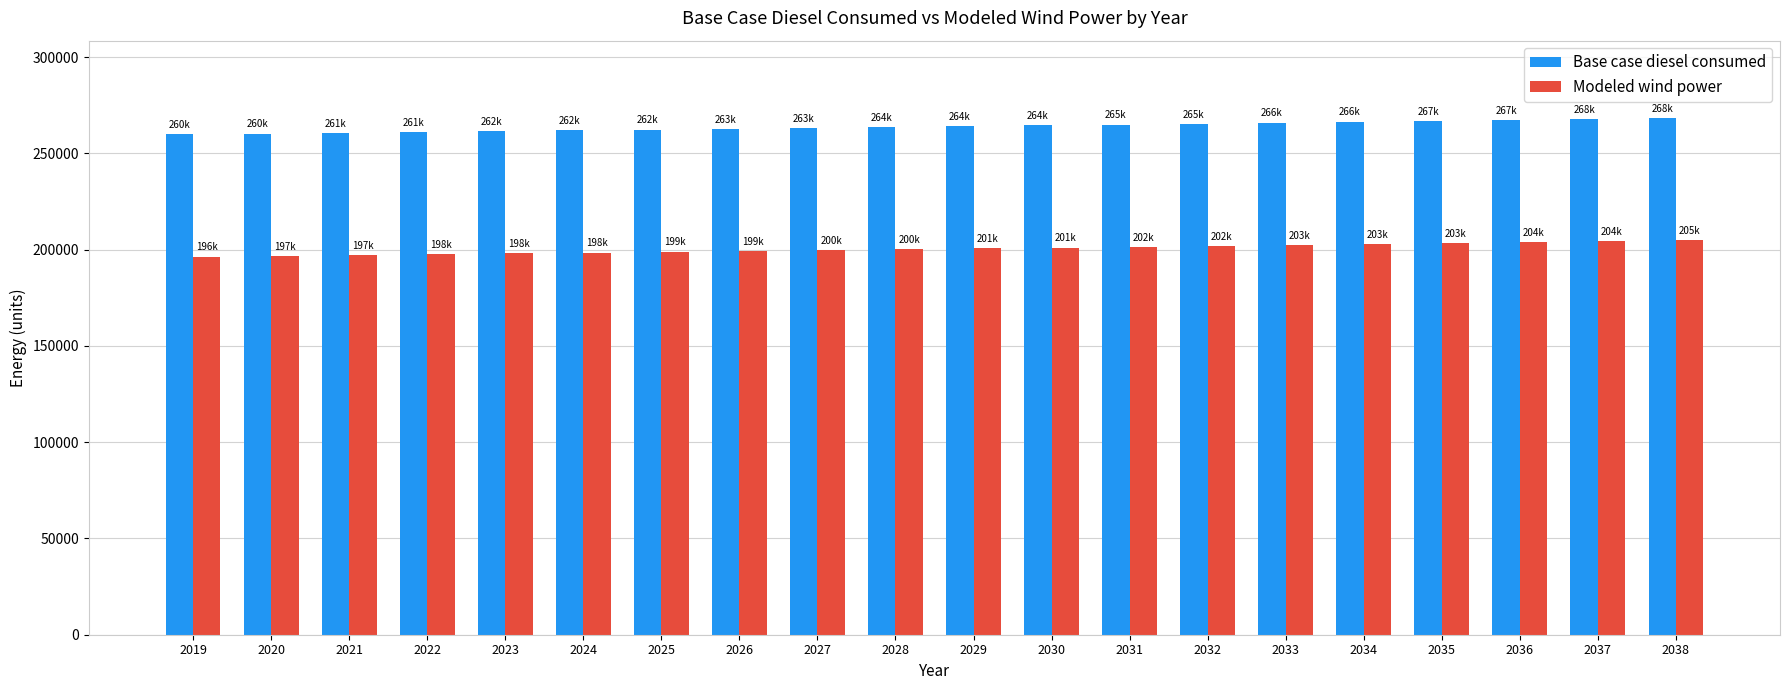

Are the bars grouped side by side (vs. stacked)?

Yes